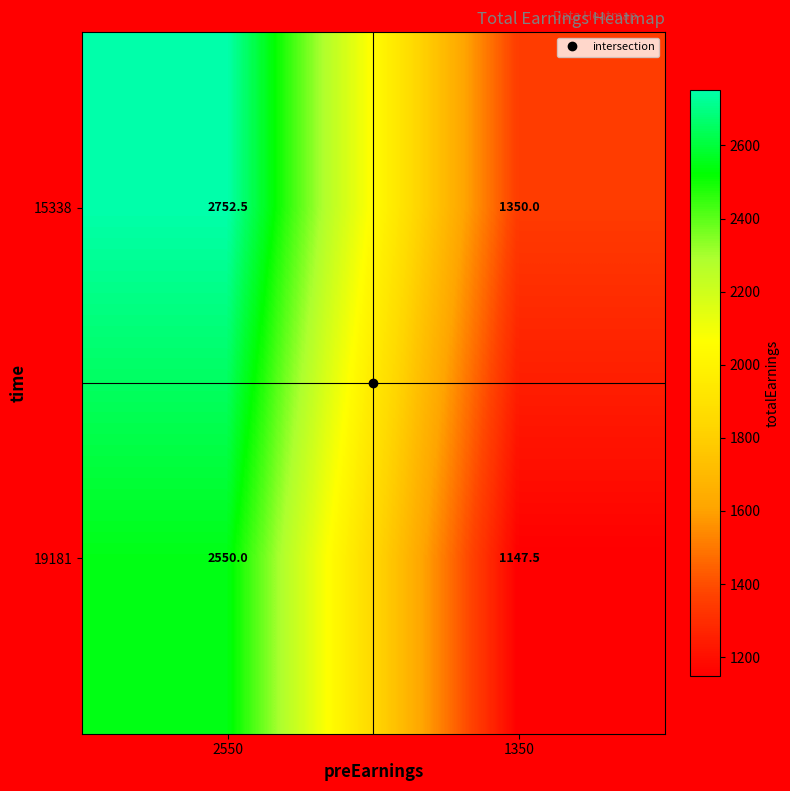

What is the spread (max minus min) of values at 1350?

202.5